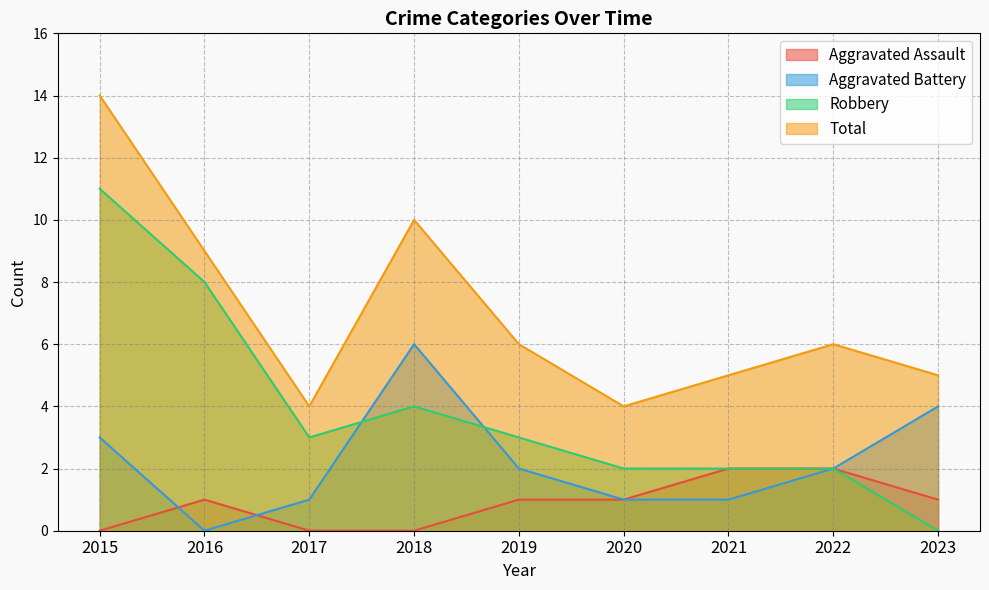

True or false: Robbery and Aggravated Assault intersect in this chart.

False